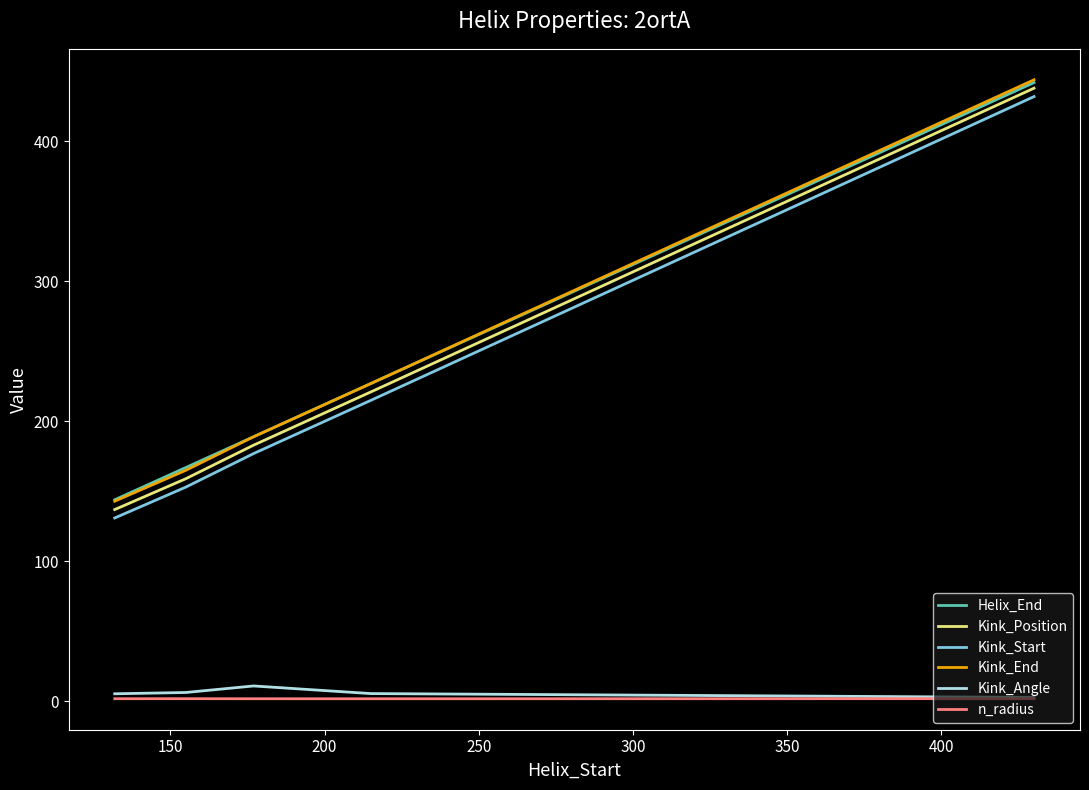

True or false: Kink_Position and n_radius cross at least once.

False